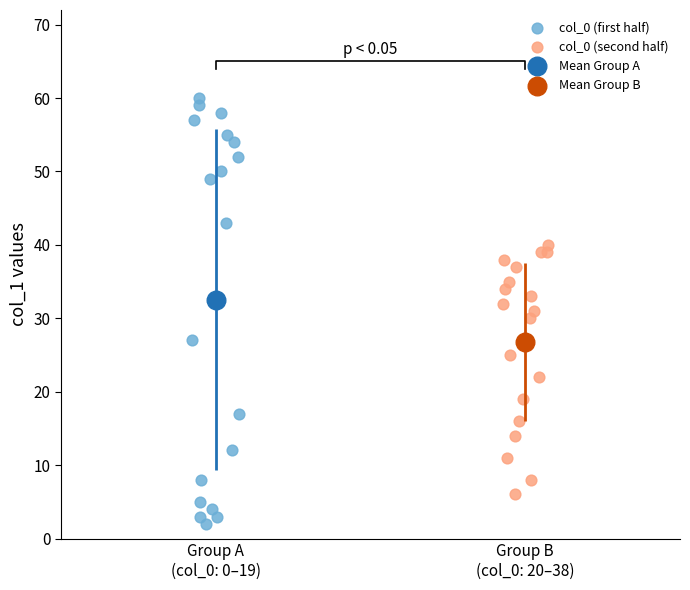

Which series reaches the maximum Y coordinate?

col_0 (first half)